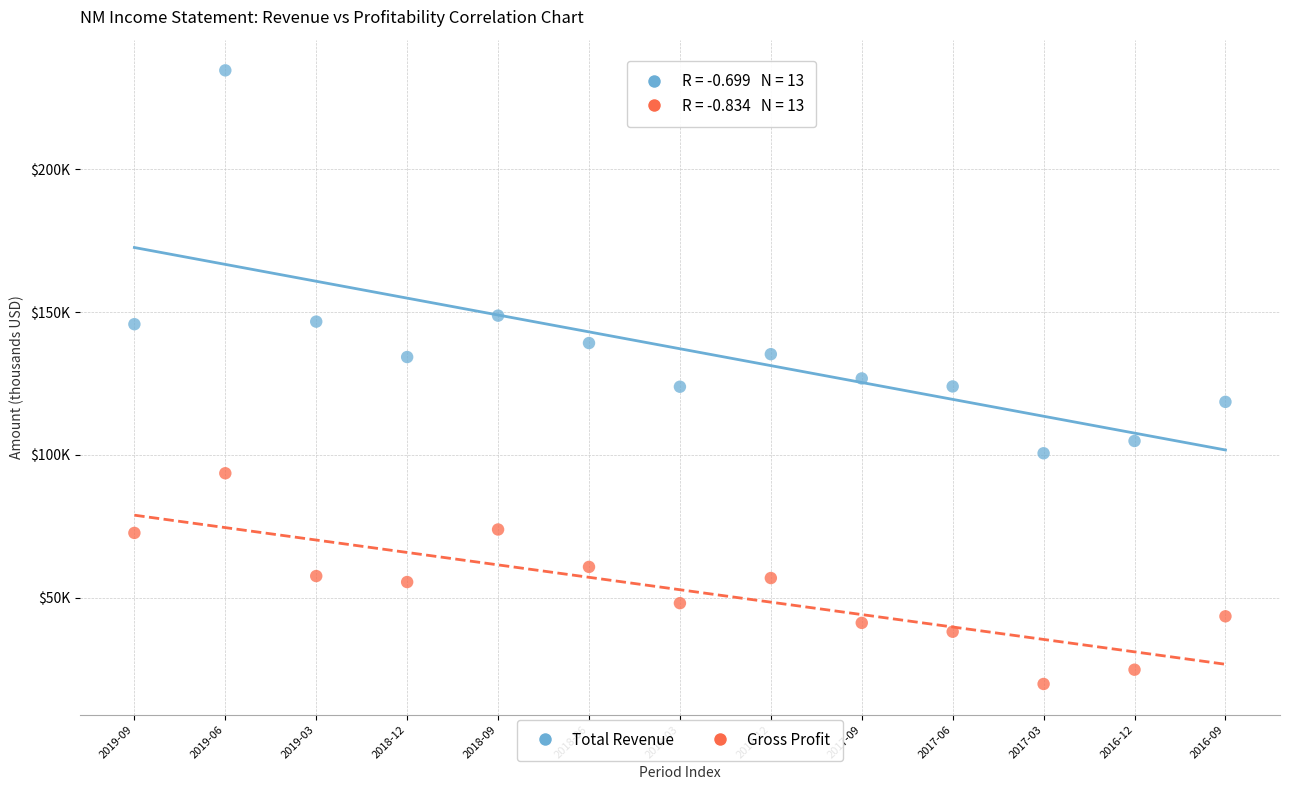

Which series has the largest Y range (max minus min)?

Total Revenue